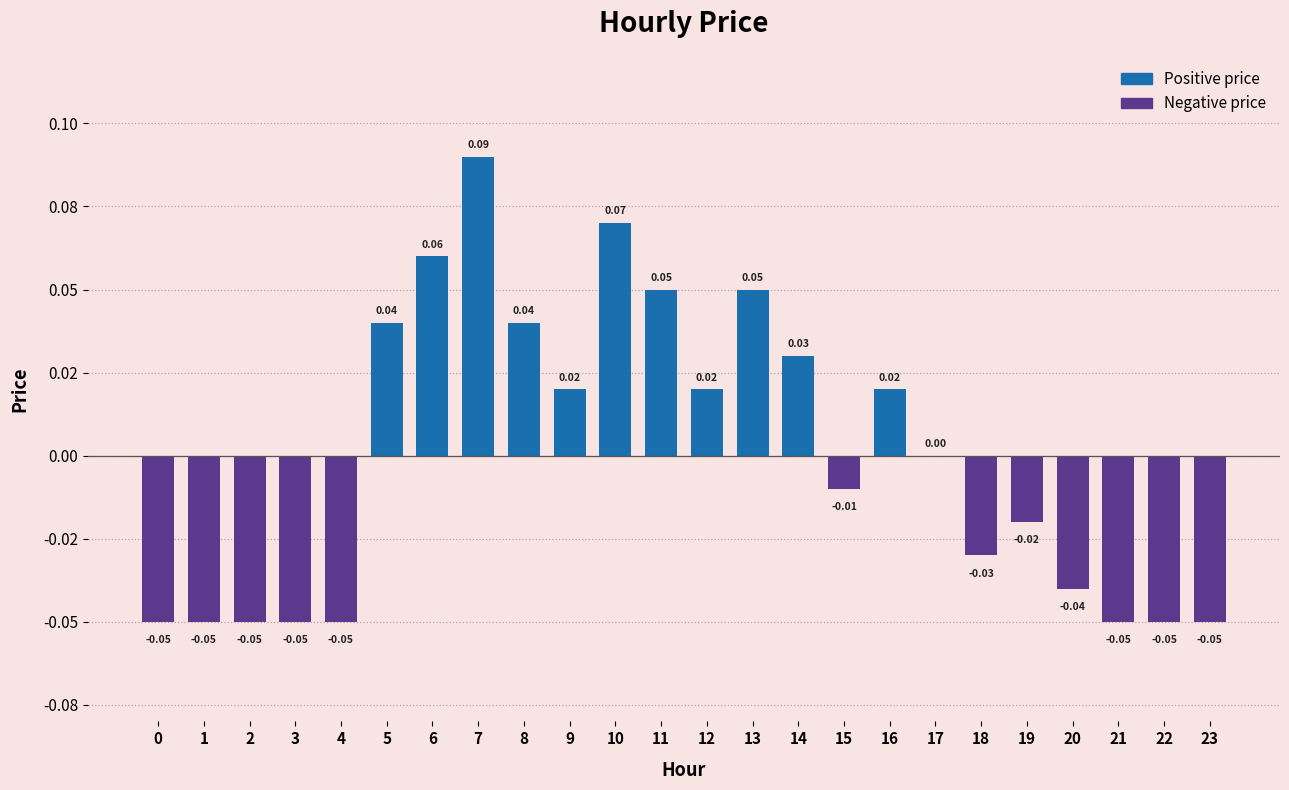

What is the difference between the maximum and minimum values?

0.1